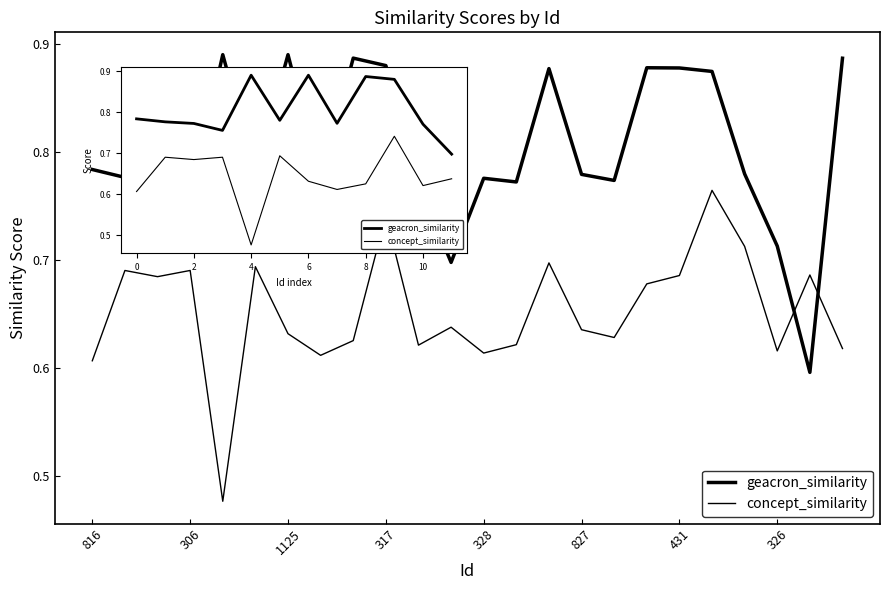

Rank the series by their average value, from lowest to highest.

concept_similarity, geacron_similarity